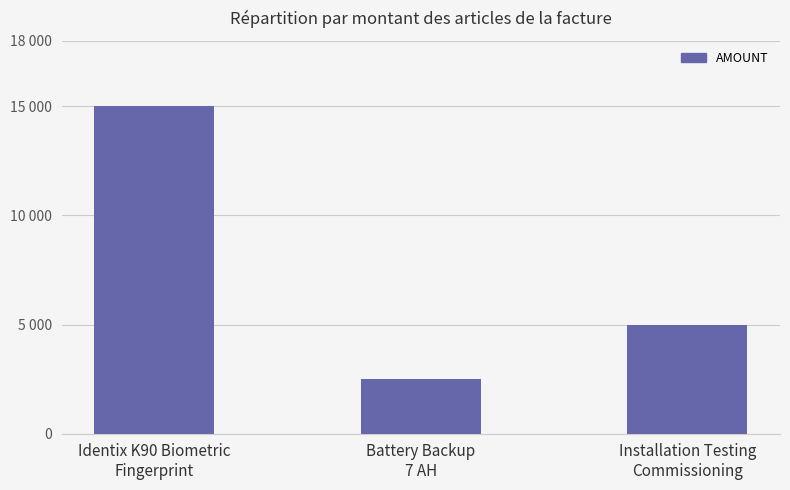

Does the chart contain any negative values?

No